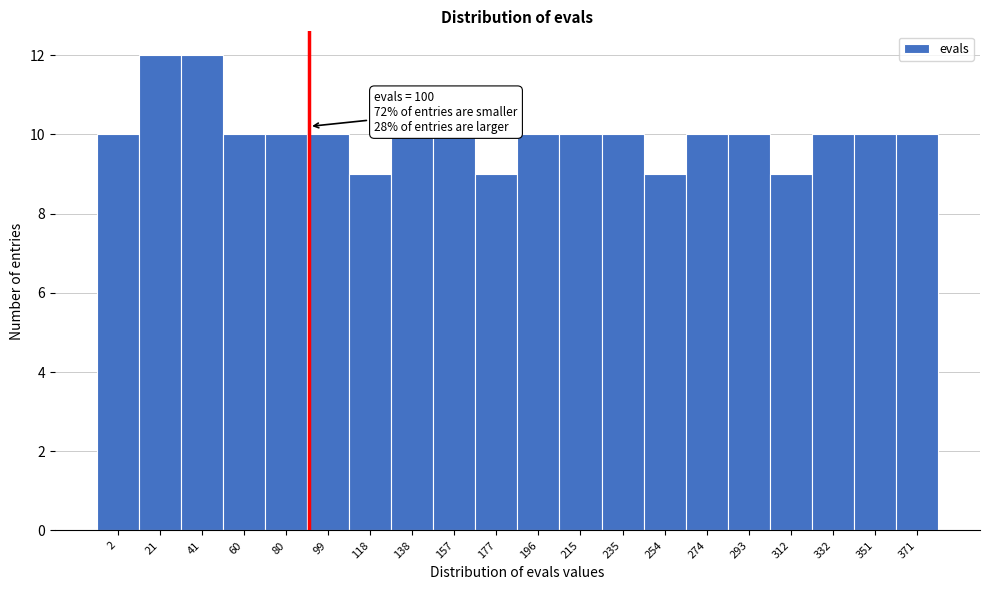

Reading left to right, what are all the values shown in this chart?

2=10	21=12	41=12	60=10	80=10	99=10	118=9	138=10	157=10	177=9	196=10	215=10	235=10	254=9	274=10	293=10	312=9	332=10	351=10	371=10